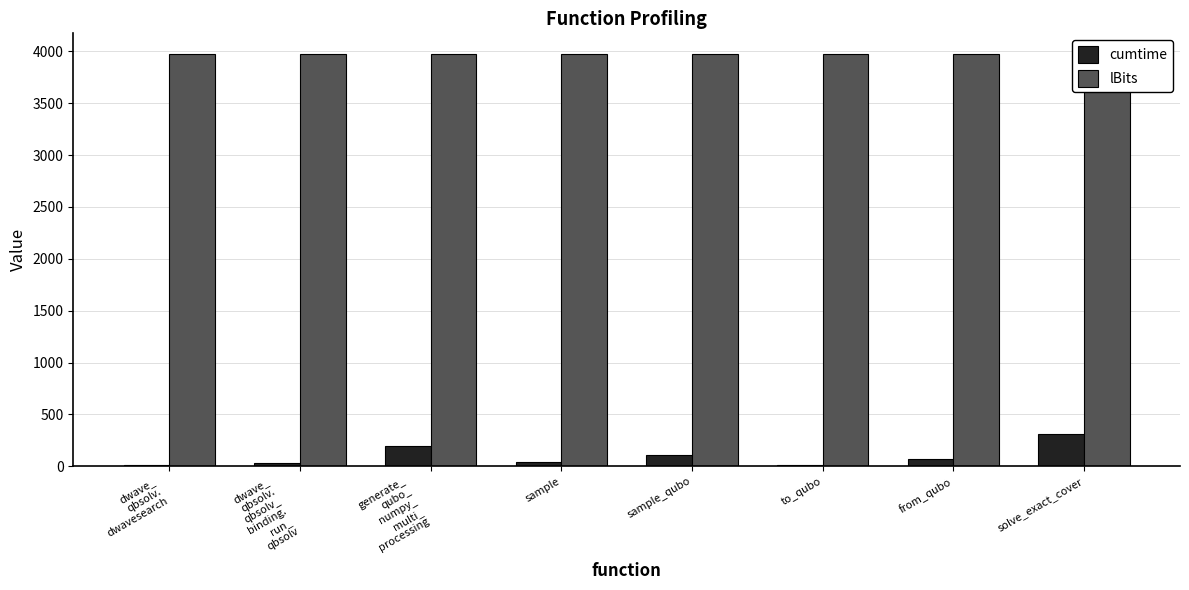

What is the label of the 2nd bar from the right?

from_qubo